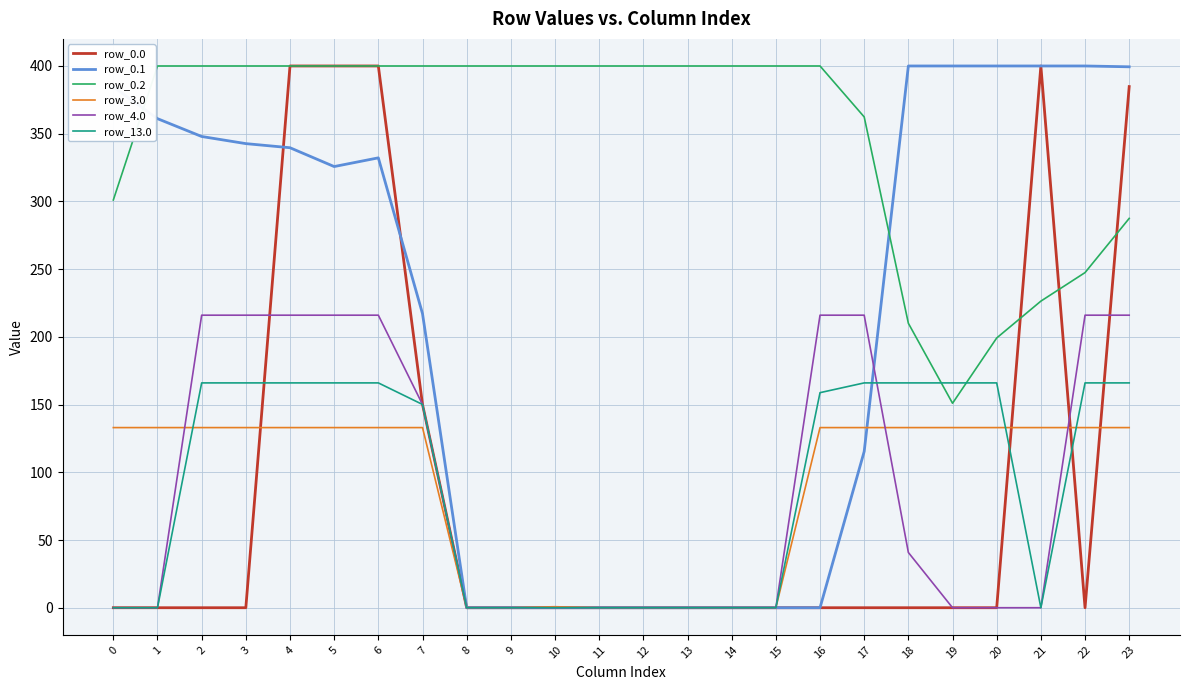

What is the total value across all series at 1?

894.1